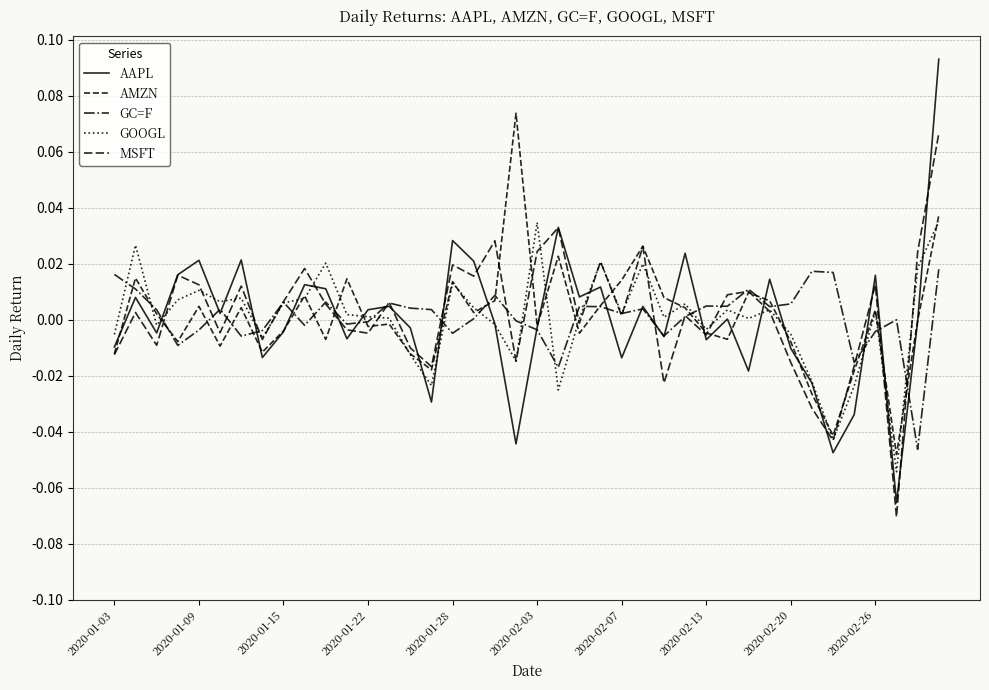

How many times do GOOGL and MSFT cross each other?

19